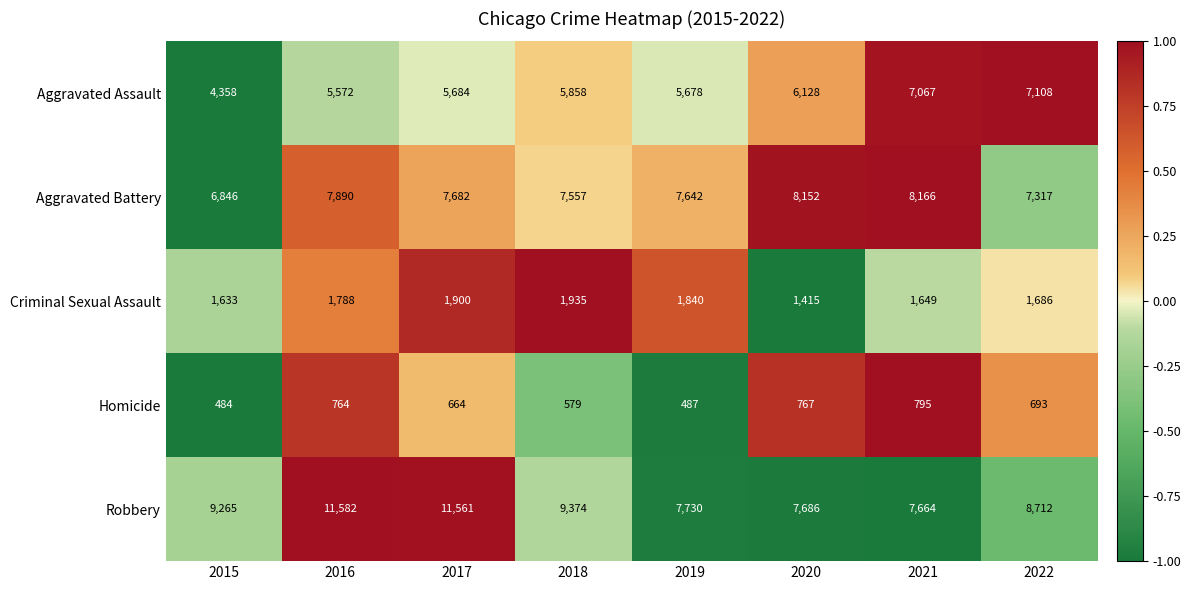

What is the difference between the maximum and minimum values in the Homicide series?

311